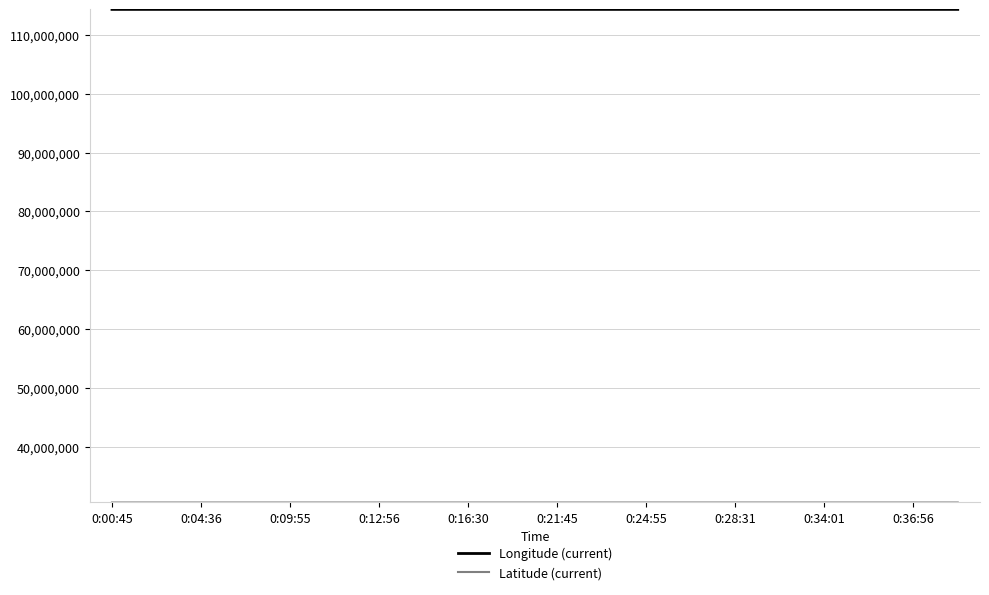

What is the maximum value shown in the chart?

114312693